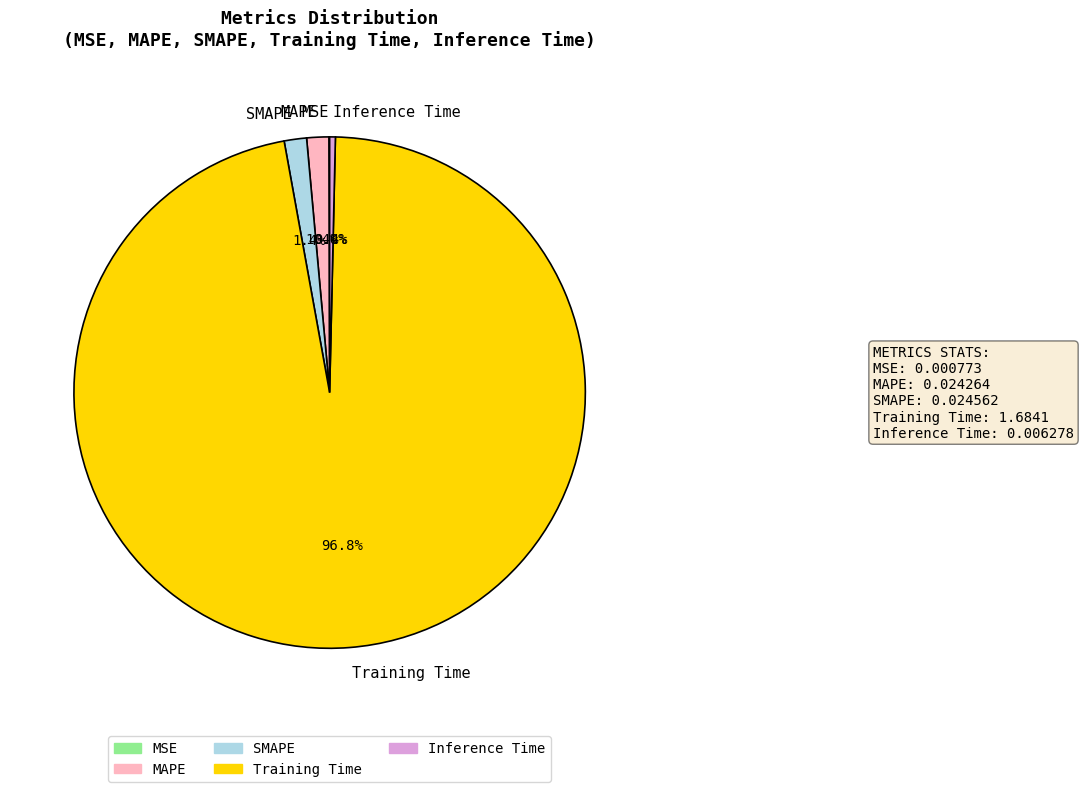

Do SMAPE and MAPE together represent more than half of the pie?

No